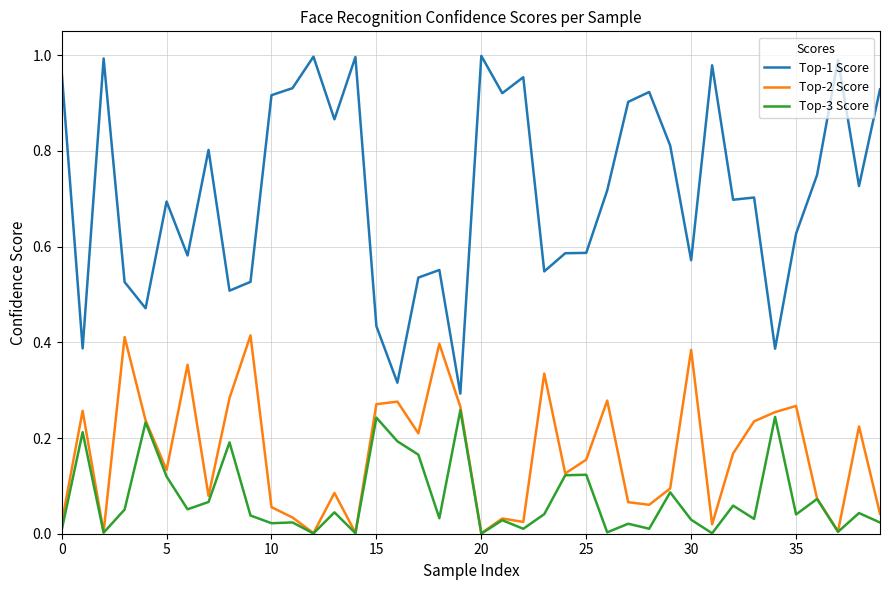

True or false: Top-2 Score and Top-1 Score intersect in this chart.

False